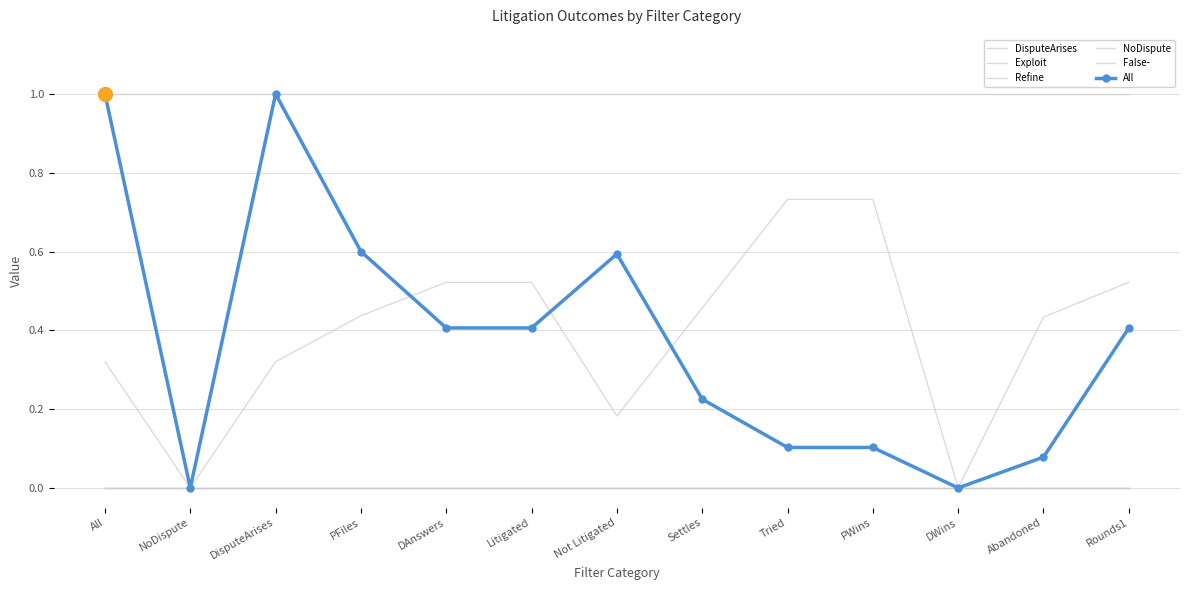

What is the label of the 9th point from the left?

Tried